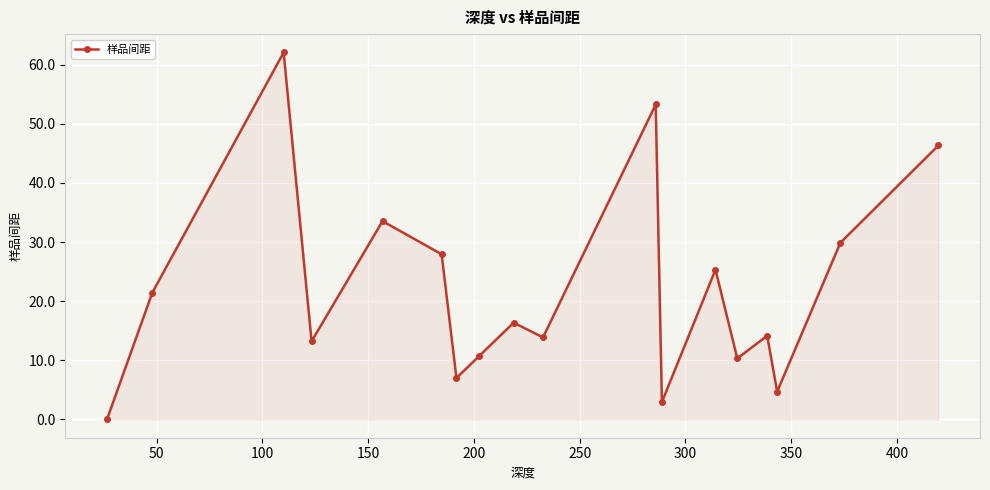

What is the value of the 10th point from the left?

13.9